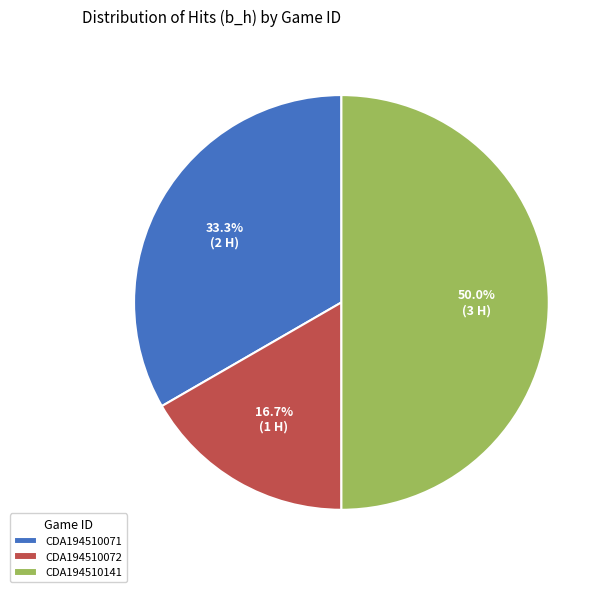

Rank the categories by value from lowest to highest.

CDA194510072, CDA194510071, CDA194510141